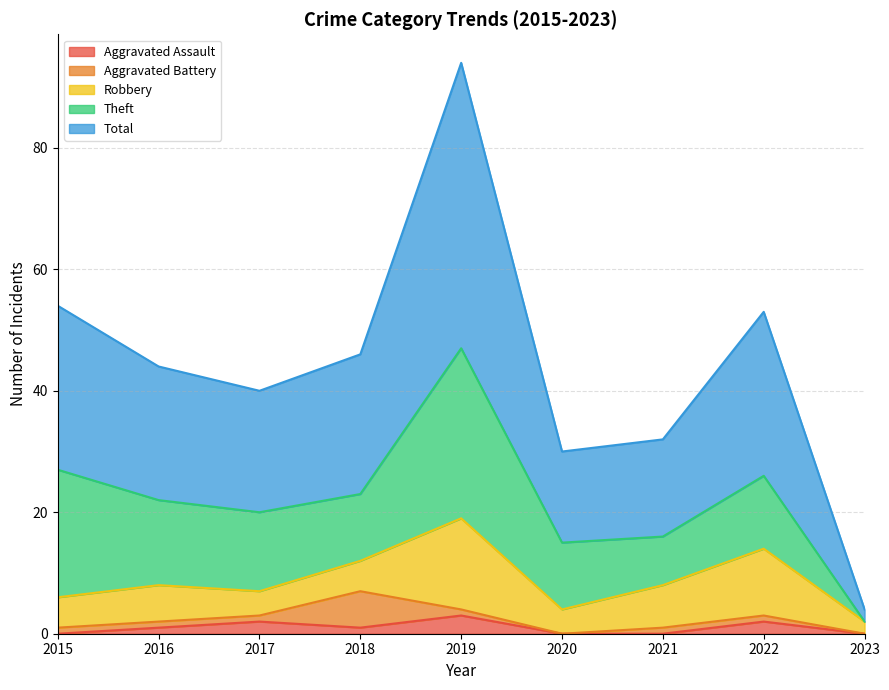

What is the value of the Robbery point at the 2nd from the left?

6